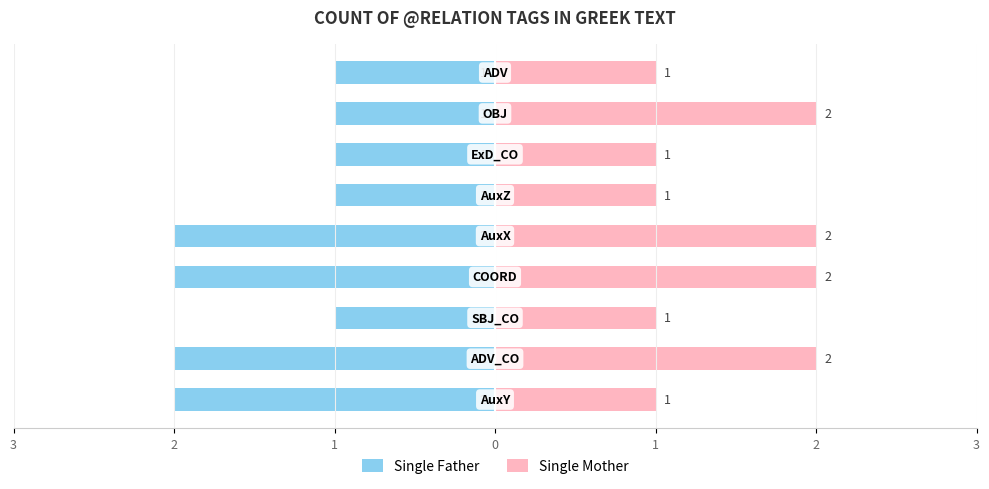

Which series has the widest spread of values?

Single Father